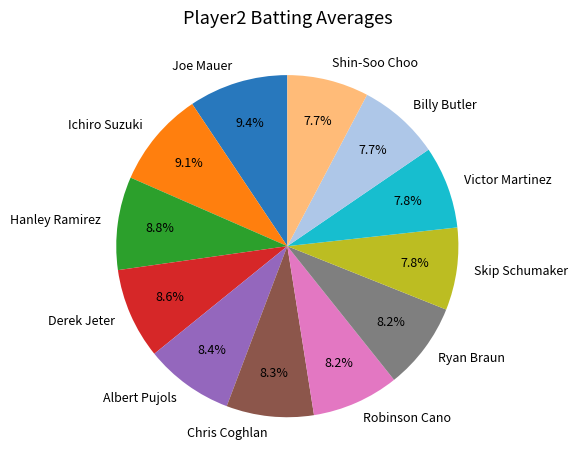

Does Skip Schumaker account for over 50% of the chart?

No